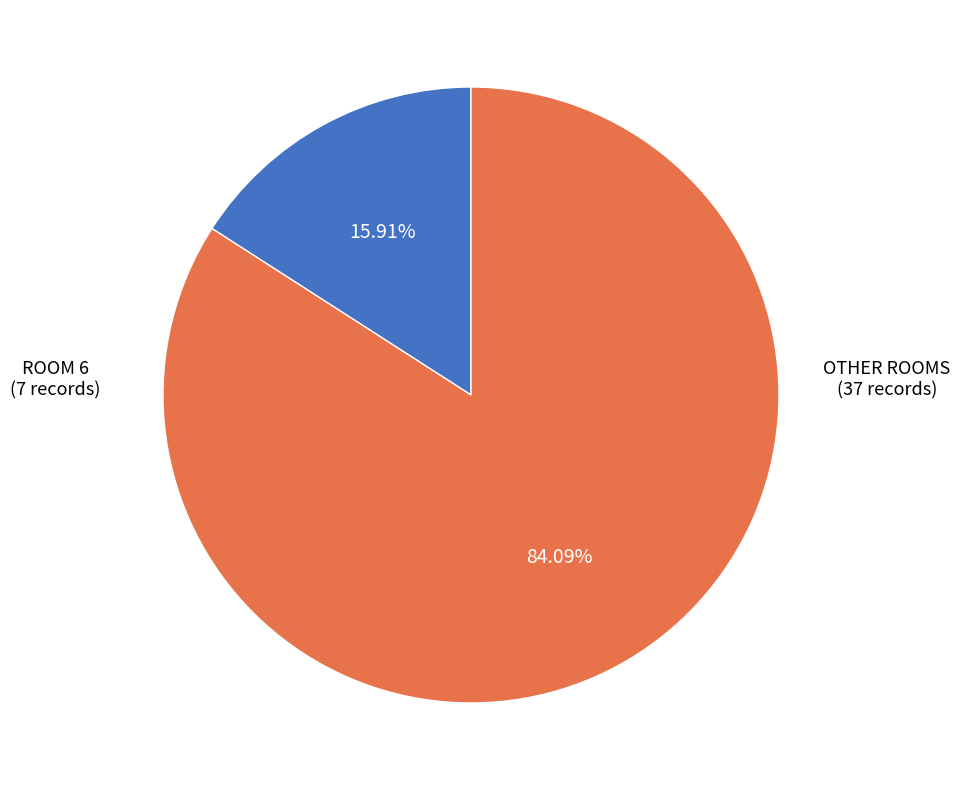

Which category has the smallest portion of the pie?

ROOM 6